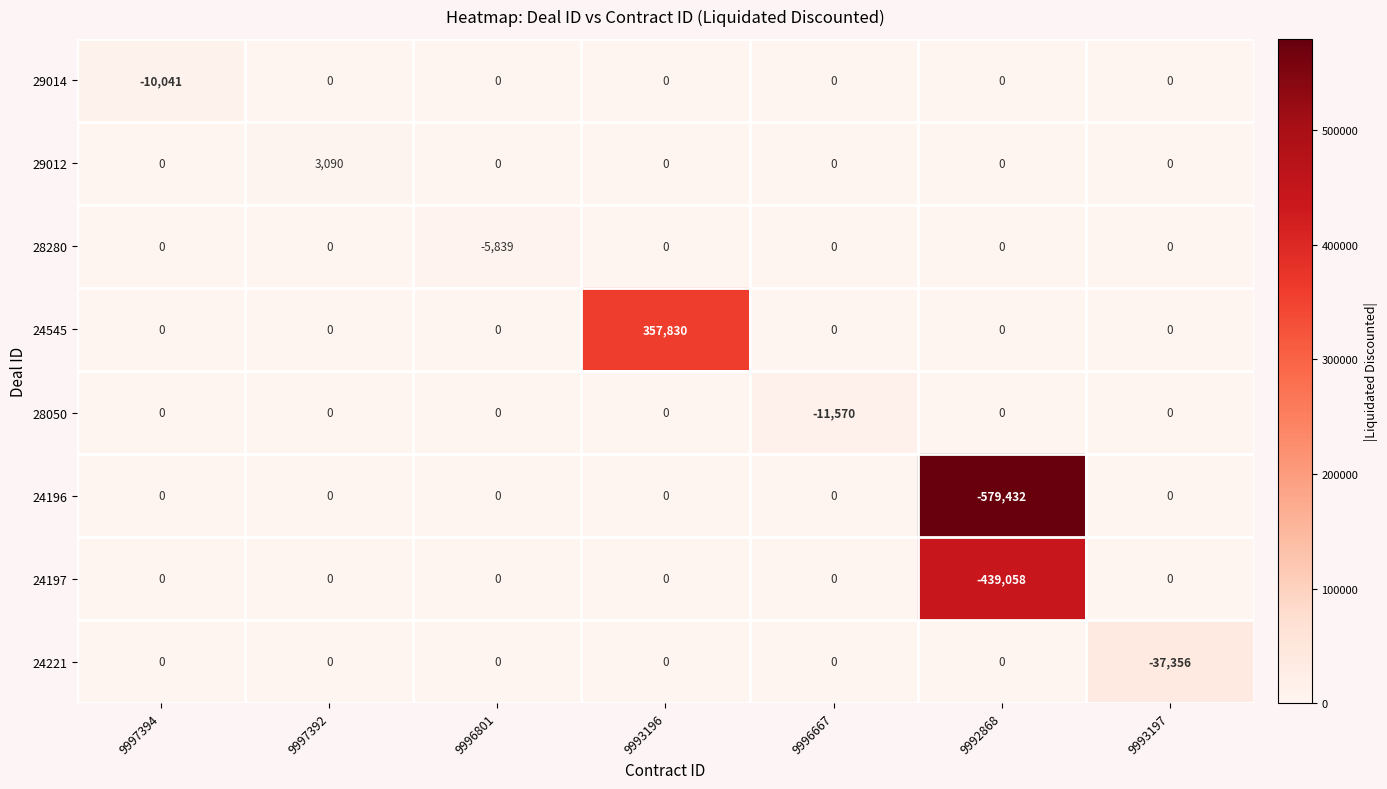

The 29012 series shows 1117 at 9996667. True or false?

False